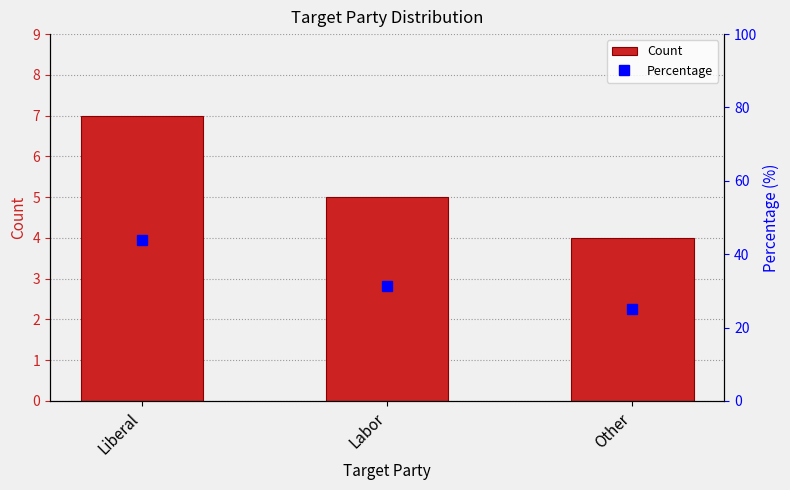

Is the value of Count at Liberal greater than the value of Percentage at Other?

No